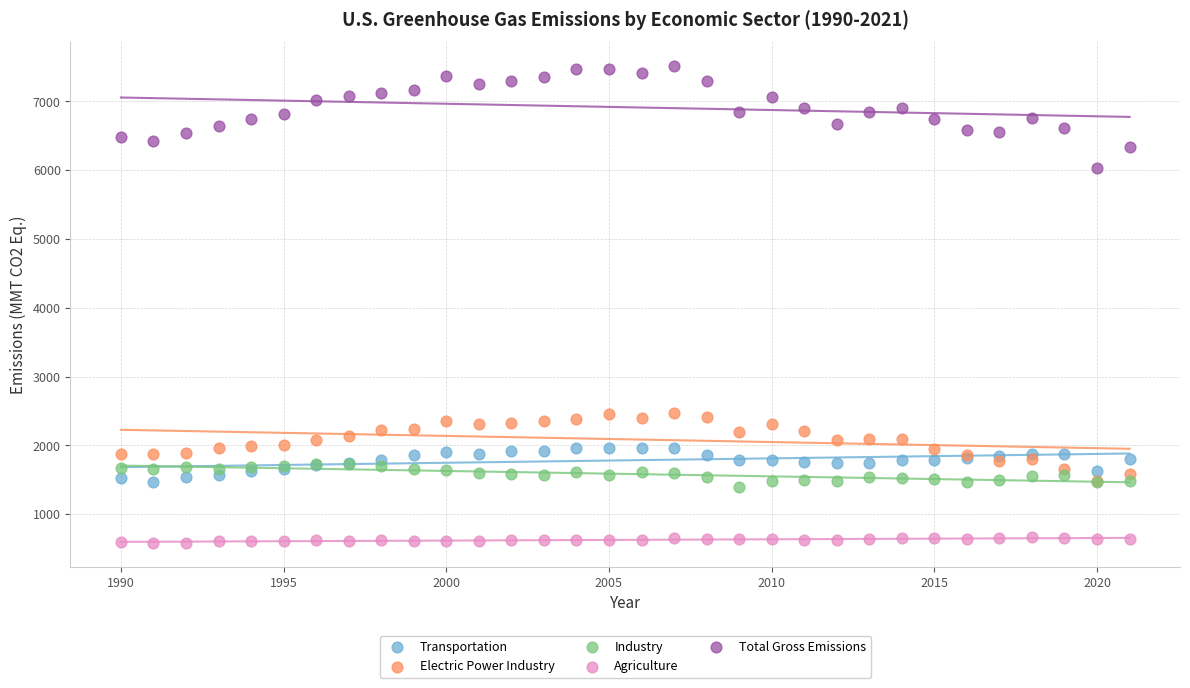

Which series reaches the maximum Y coordinate?

Total Gross Emissions